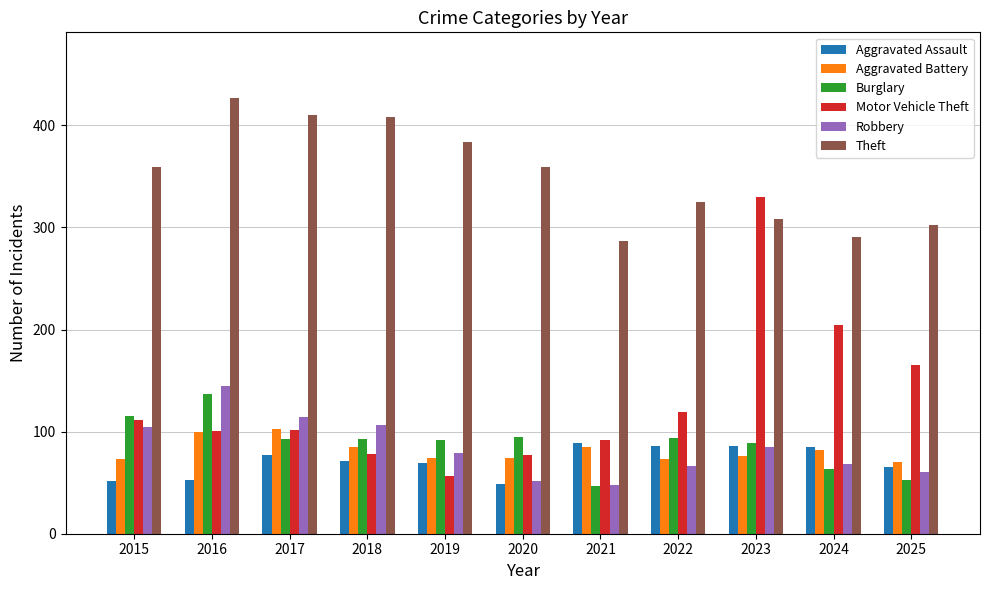

Which category has the lowest value in the Motor Vehicle Theft series?

2019